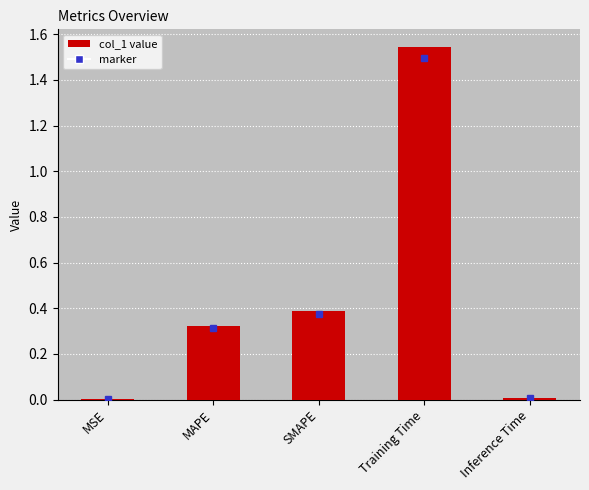

Count the number of data series in this chart.

1